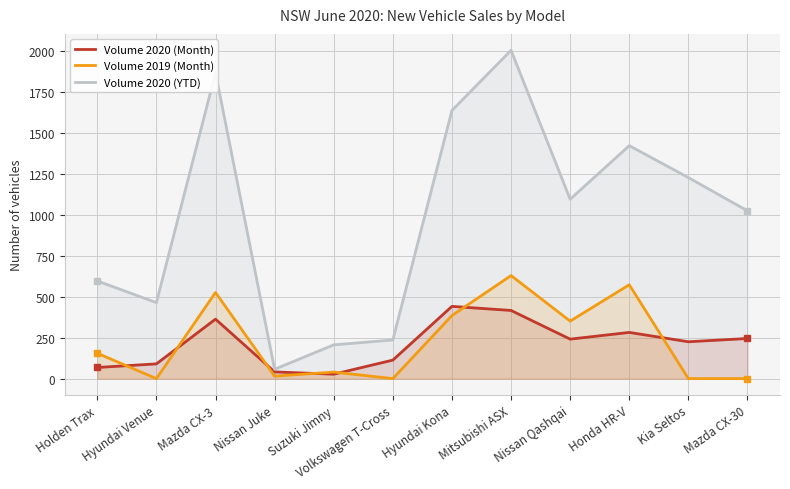

The Volume 2020 (YTD) series shows 1227 at Kia Seltos. True or false?

True